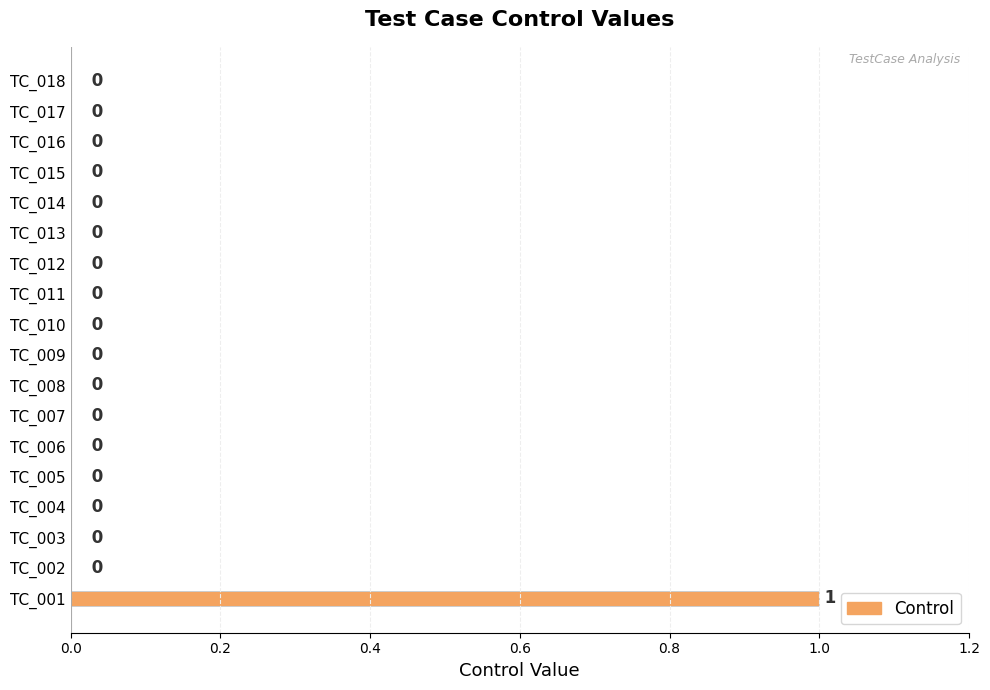

Is it true that the value at TC_006 is 0?

True